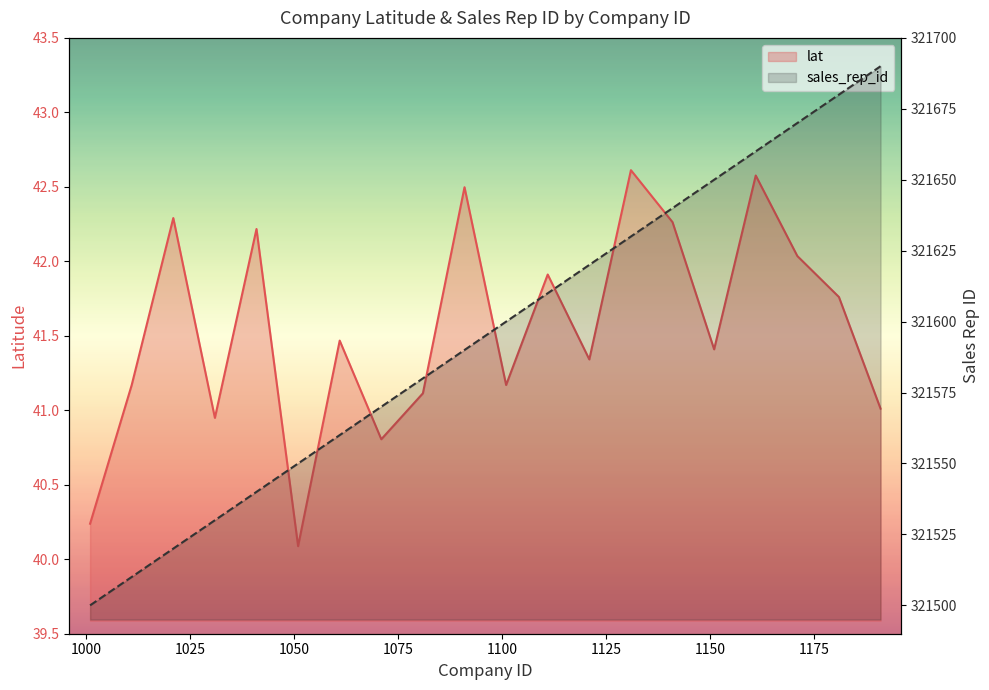

The value of lat at 1051 is 70.4. True or false?

False